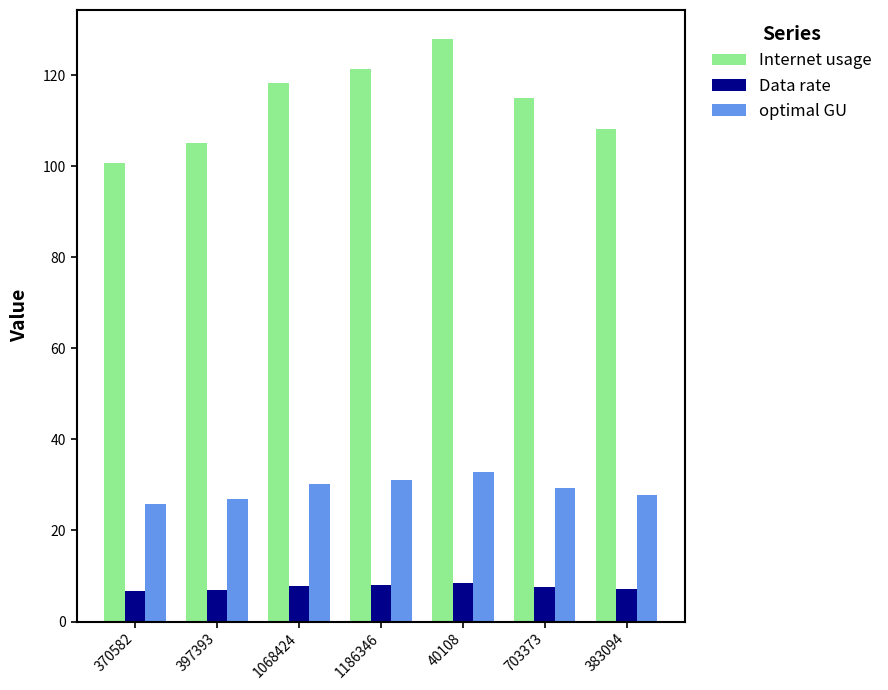

Is it true that optimal GU equals 14.4 at 397393?

False